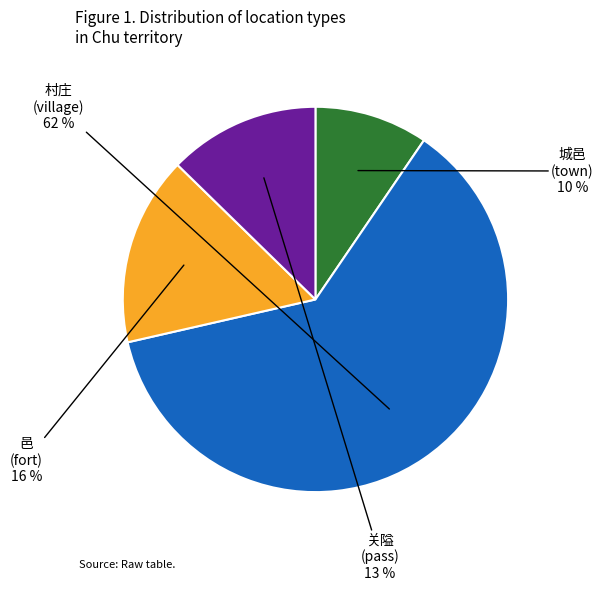

To the nearest percent, what is the average slice percentage?

25%